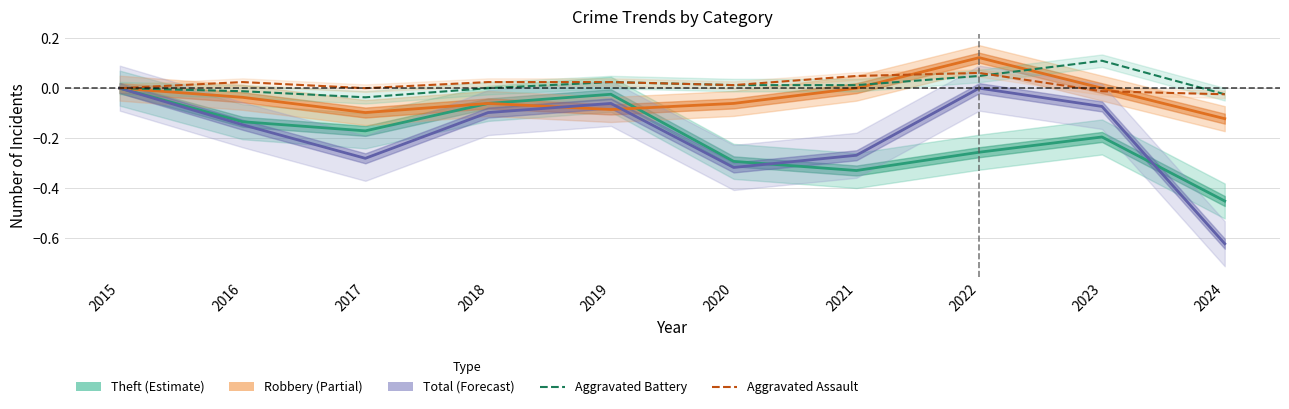

Is the value of Theft at 2019 greater than the value of Robbery at 2016?

Yes